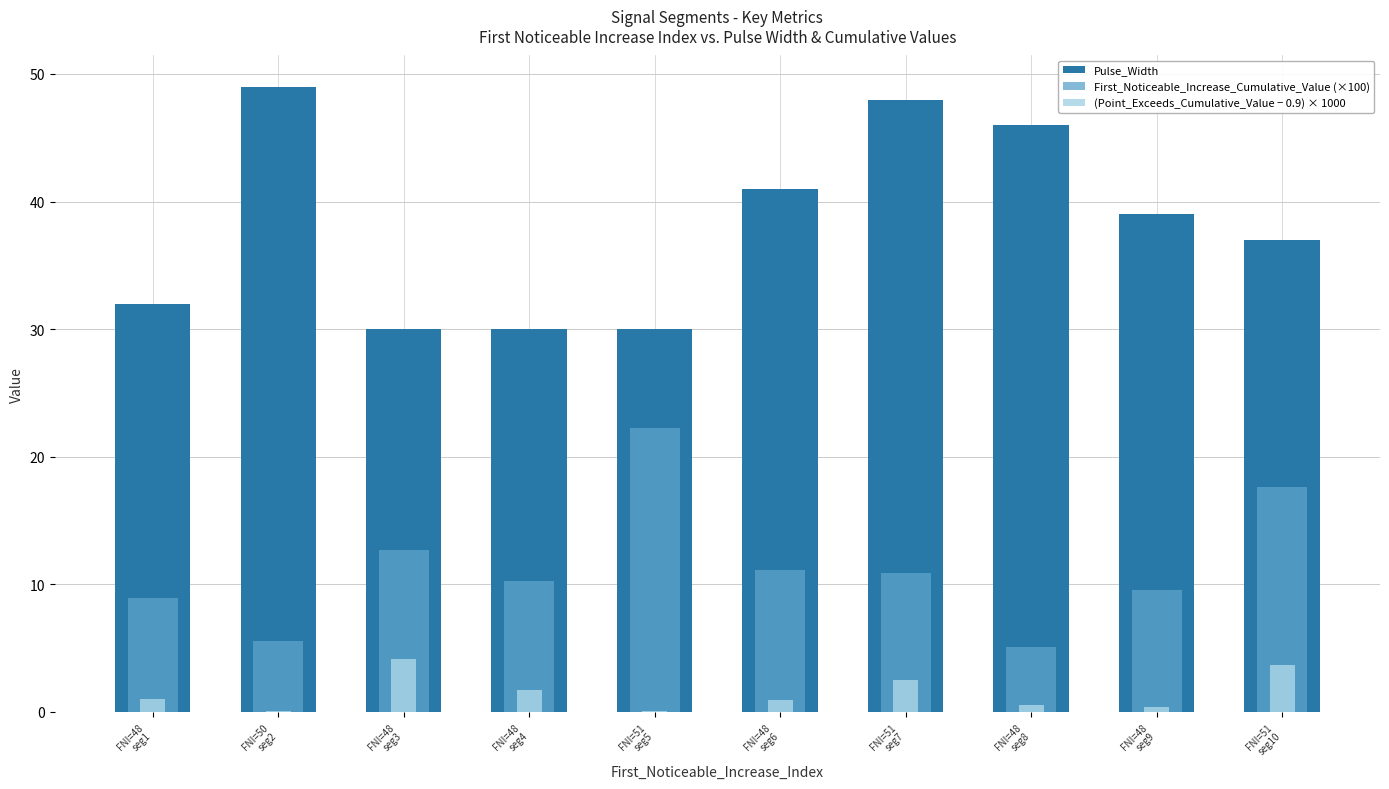

How many groups of bars are there?

10